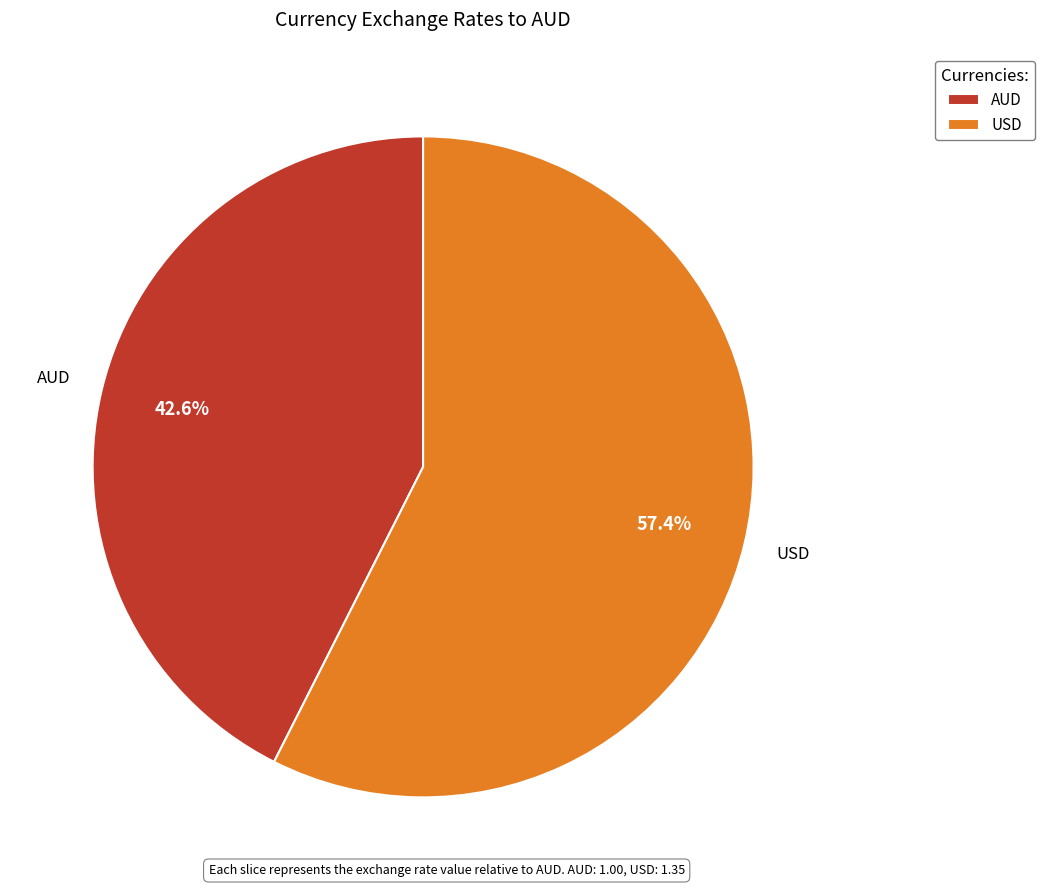

The AUD slice represents 48% of the pie. True or false?

False